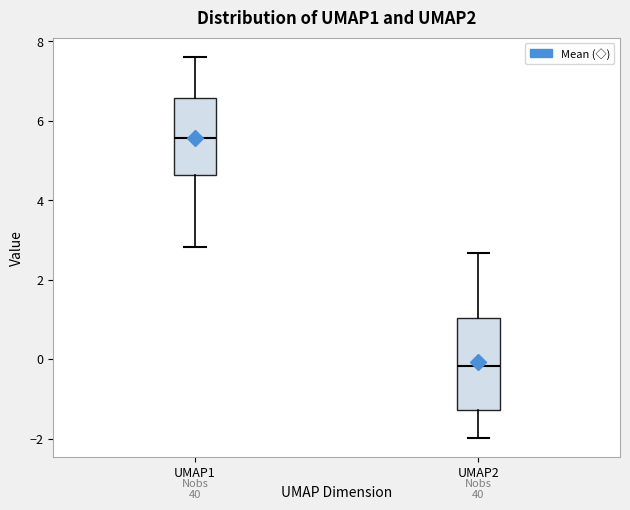

Which box has the lowest median line?

UMAP2